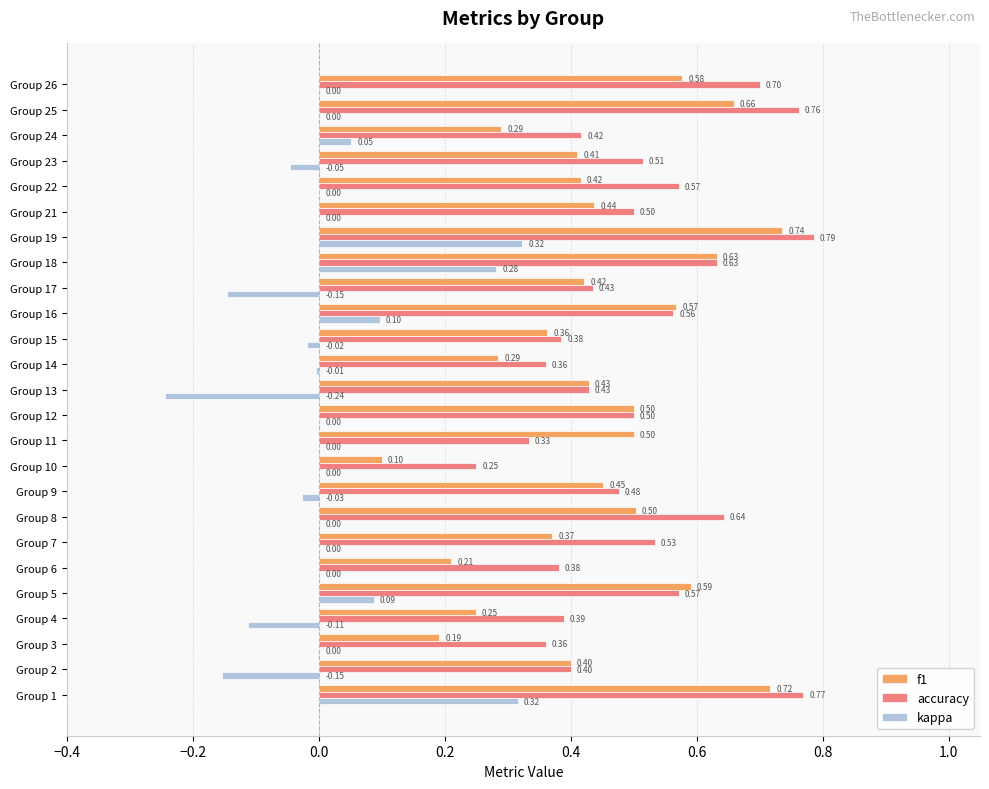

What is the total value across all series at Group 26?

1.3